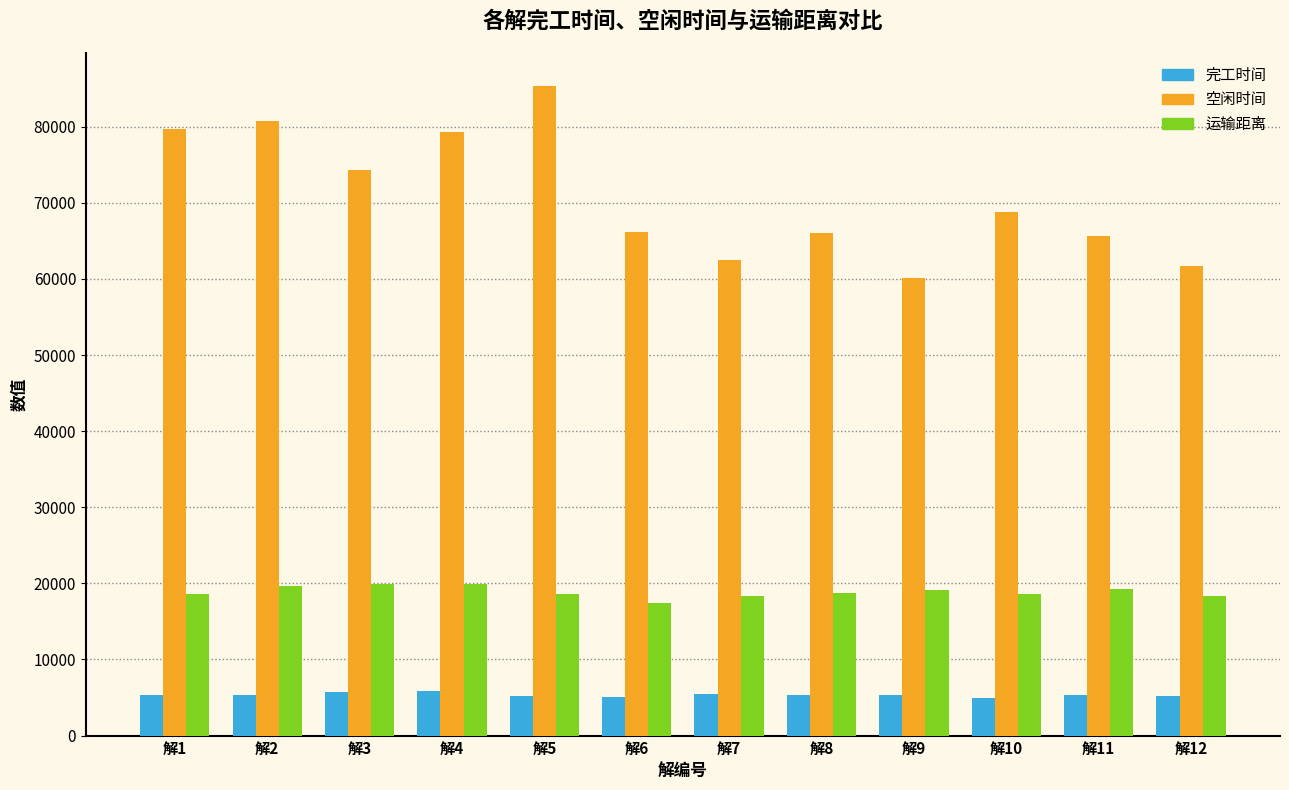

Between 解2 and 解3, which series saw the biggest shift?

空闲时间